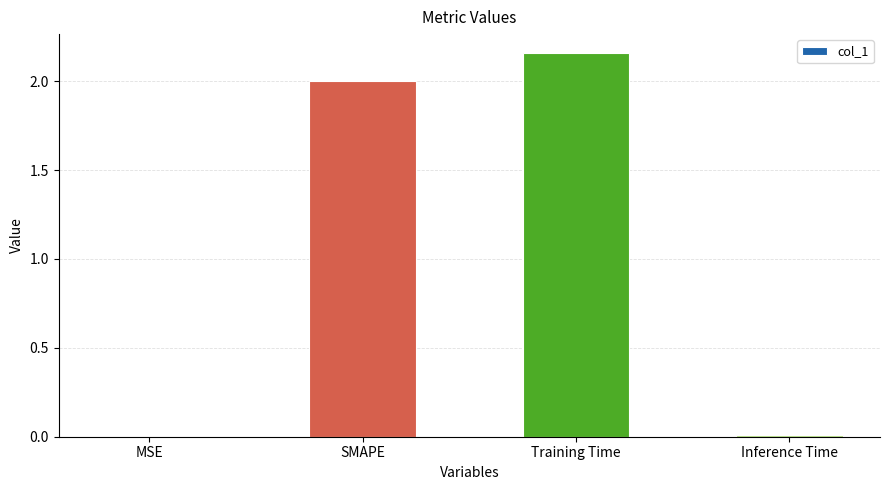

Between SMAPE and MSE, which is larger?

SMAPE